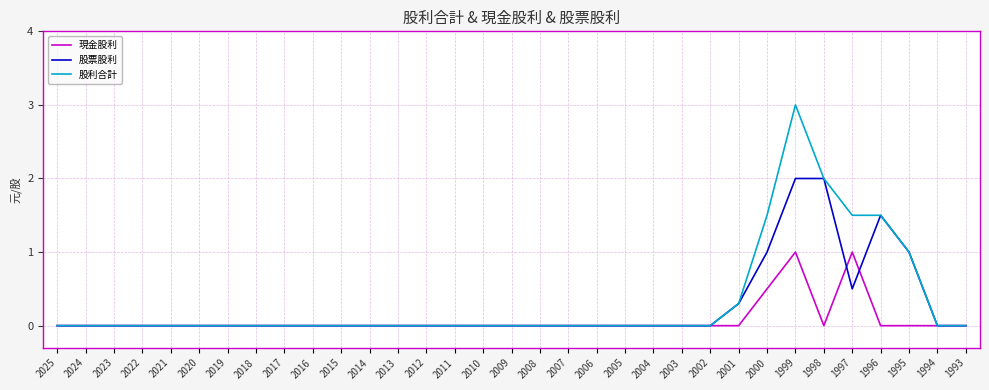

List the series in order of their peak value, lowest first.

現金股利, 股票股利, 股利合計